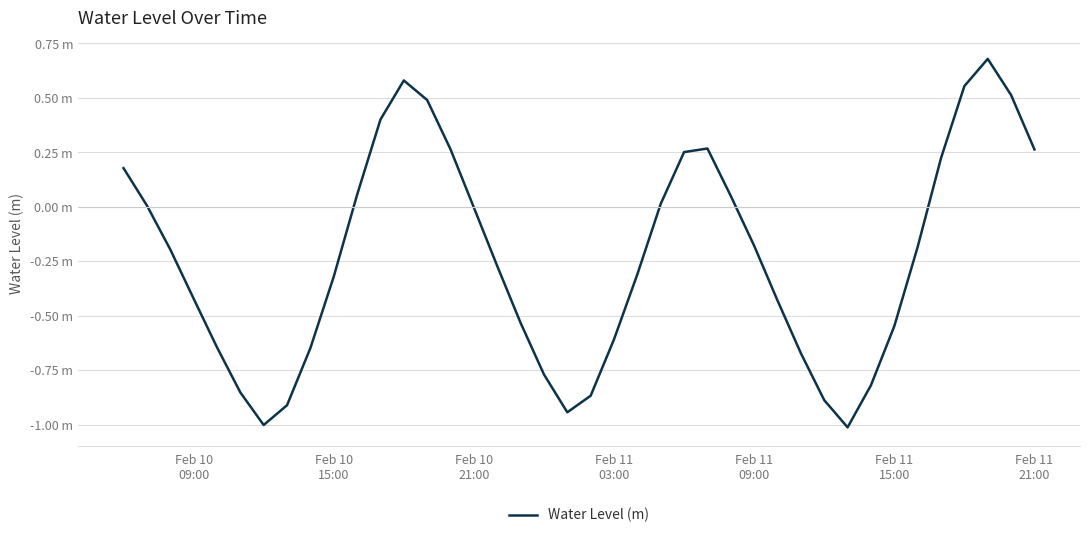

What is the greatest value displayed?

0.7